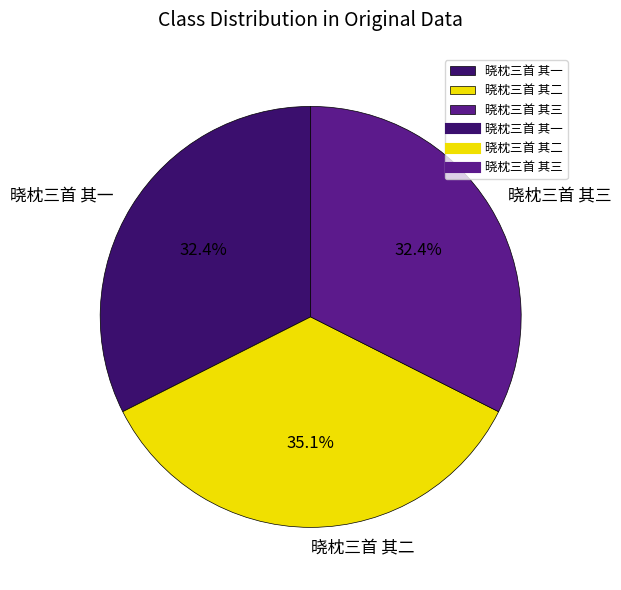

How many segments does this pie chart have?

3